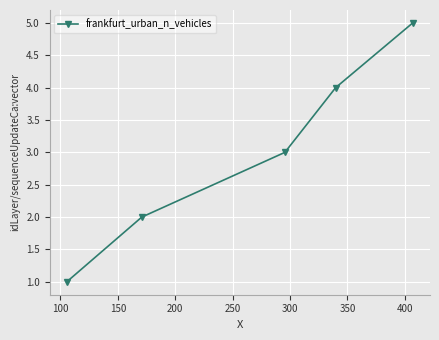

What is the average value?

3